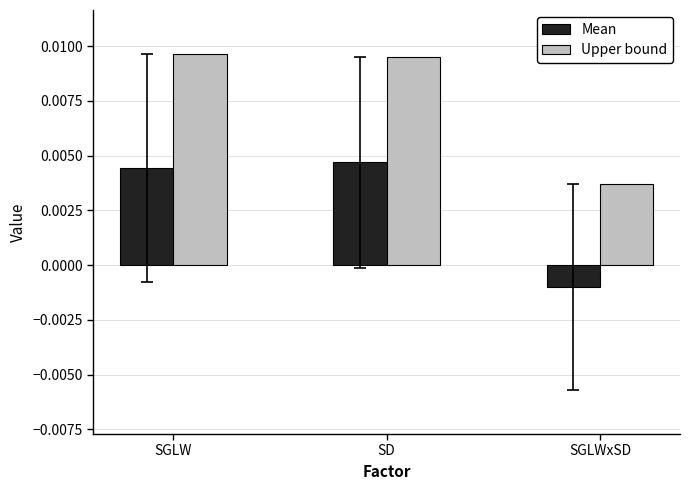

Count the number of data series in this chart.

2